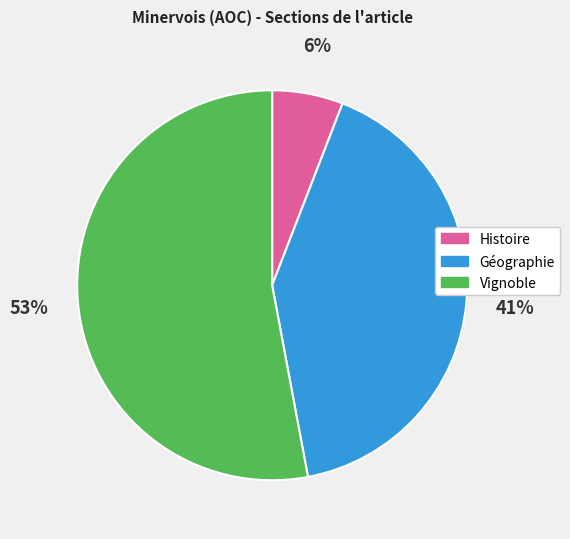

True or false: Géographie accounts for 47% of the total.

False